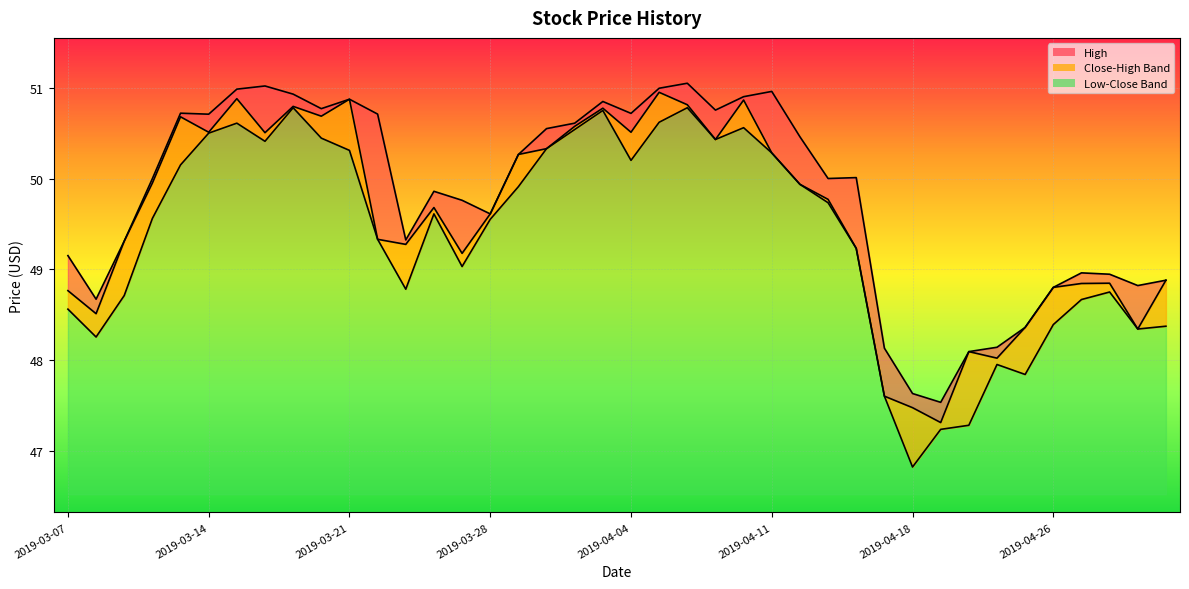

What is the smallest value displayed?

46.8